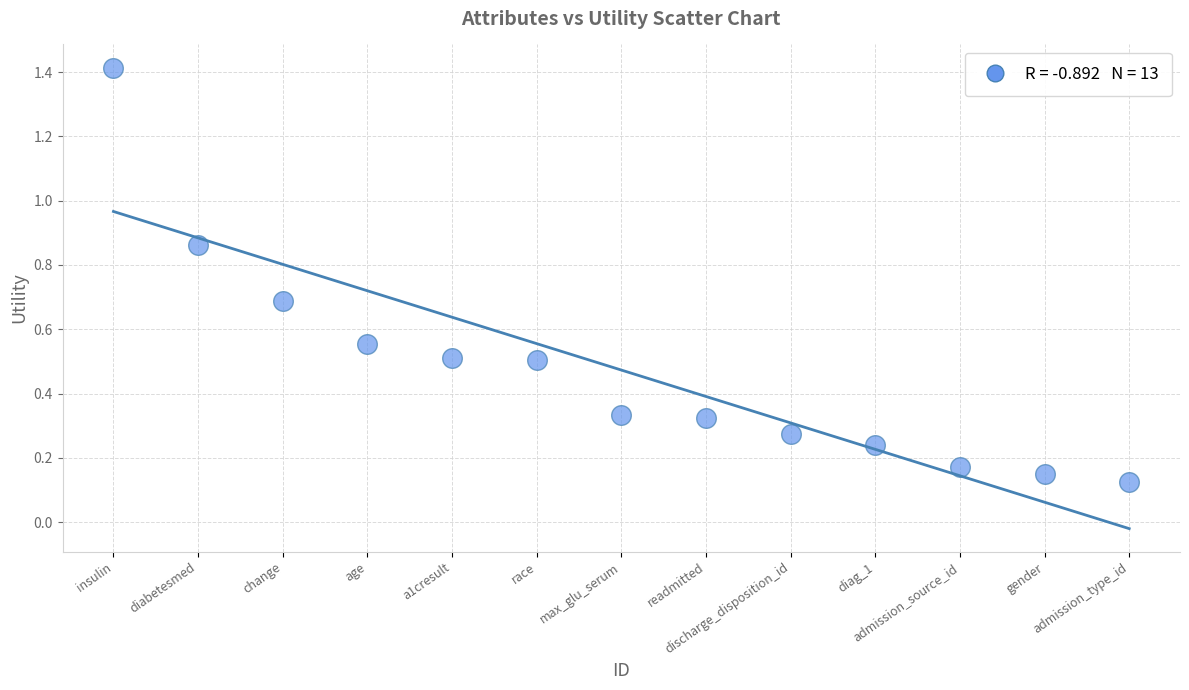

What is the range of X values (max minus min)?

12.0